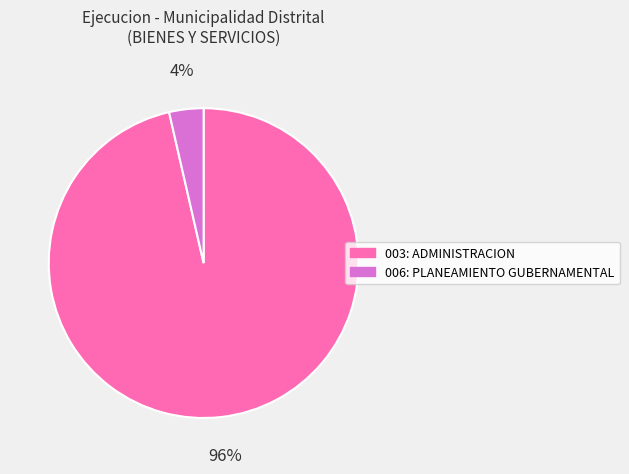

To the nearest percent, what percentage of the pie is 006: PLANEAMIENTO GUBERNAMENTAL?

4%